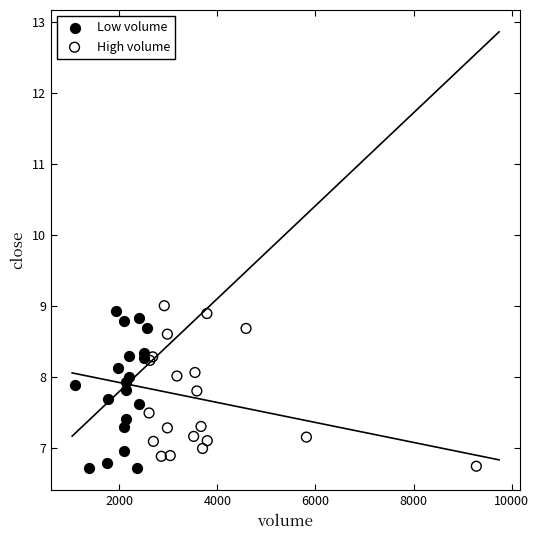

What are all the series names shown in the legend?

Low volume, High volume